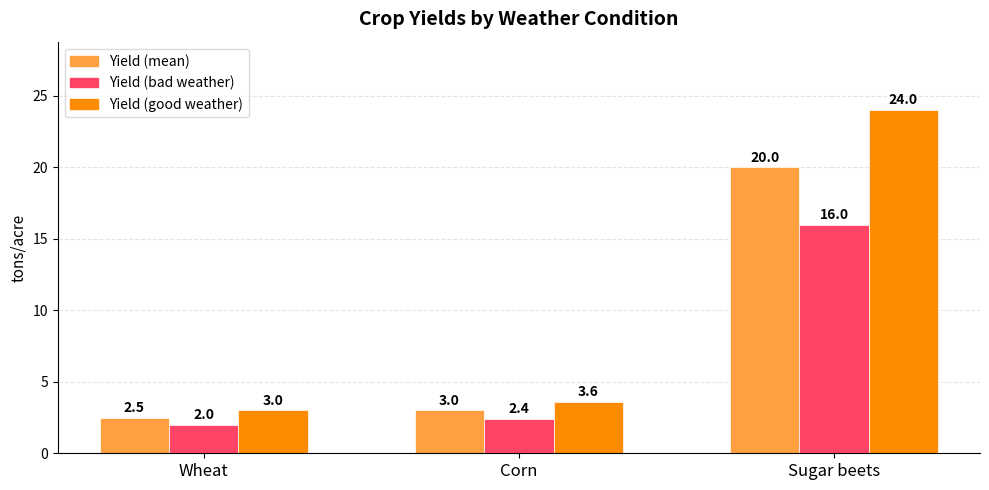

What is the total value across all series at Wheat?

7.5